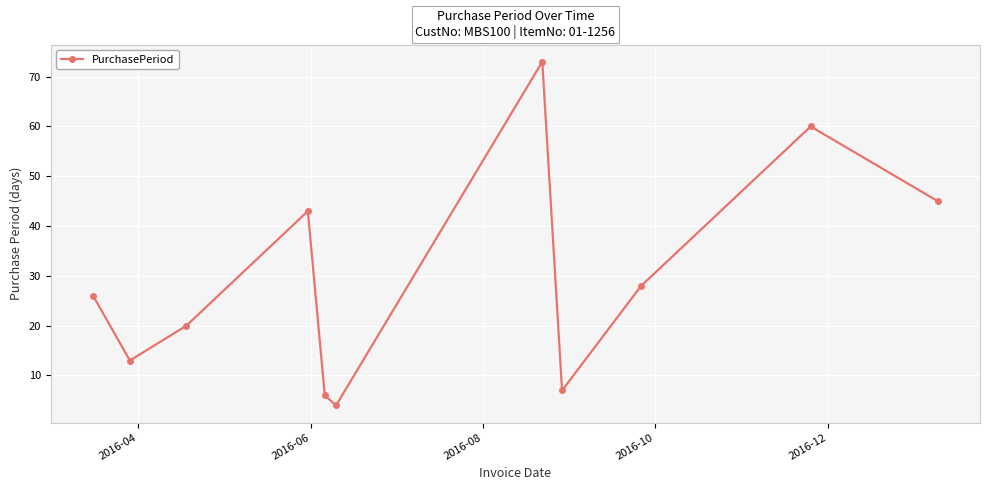

What is the greatest value displayed?

73